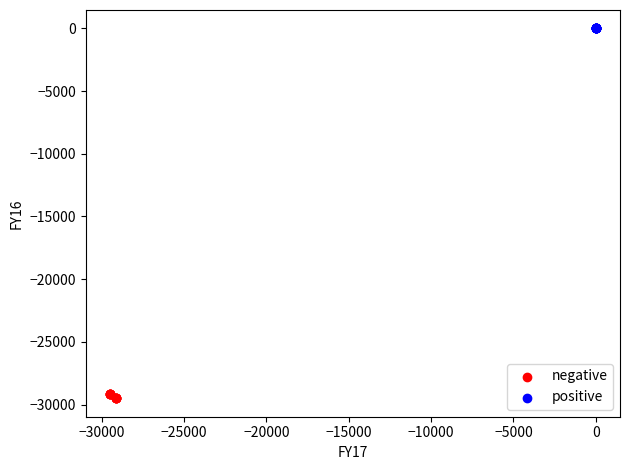

Which series reaches the maximum Y coordinate?

positive